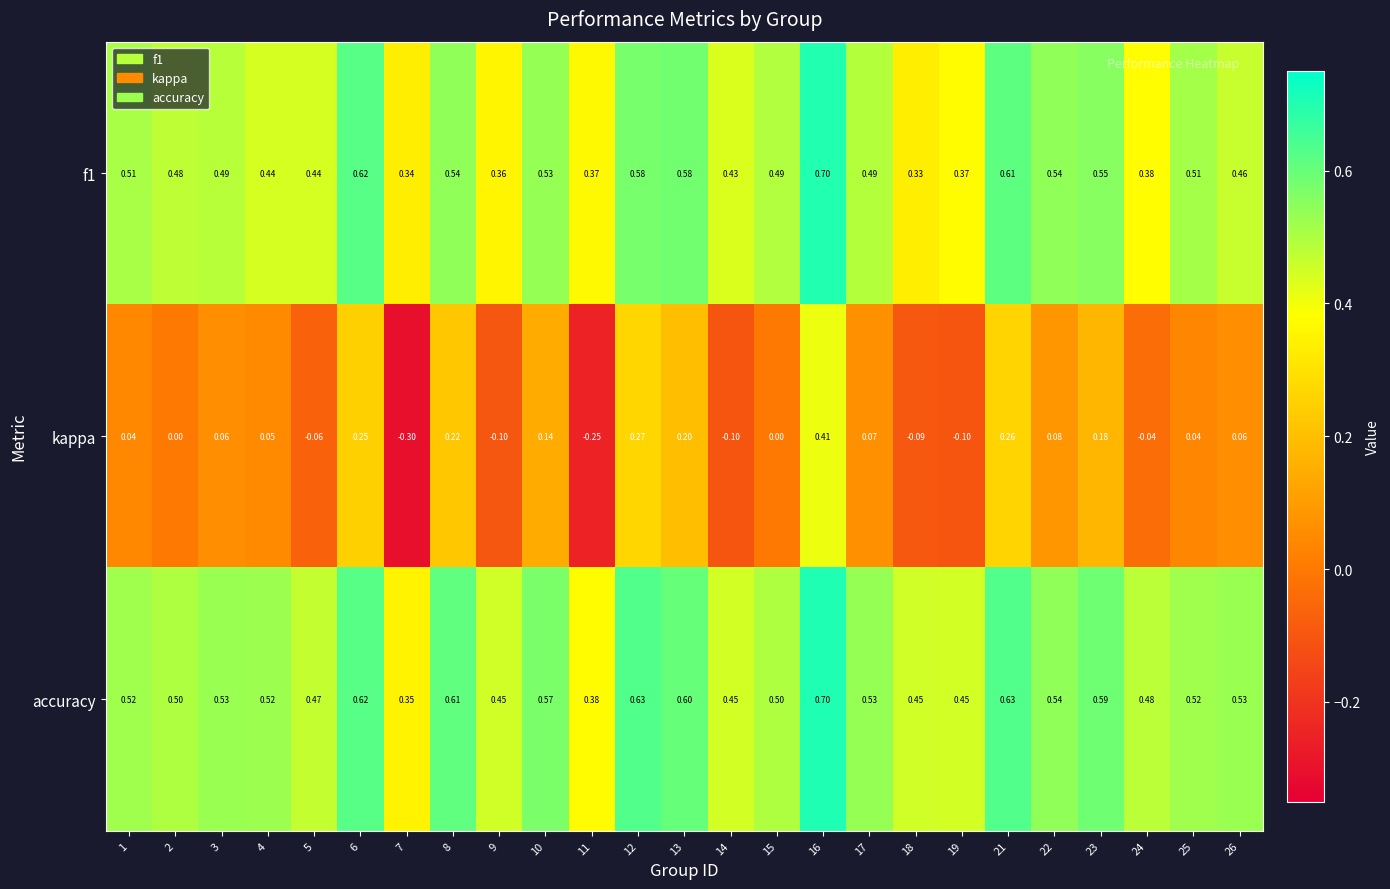

Which series has the widest spread of values?

kappa